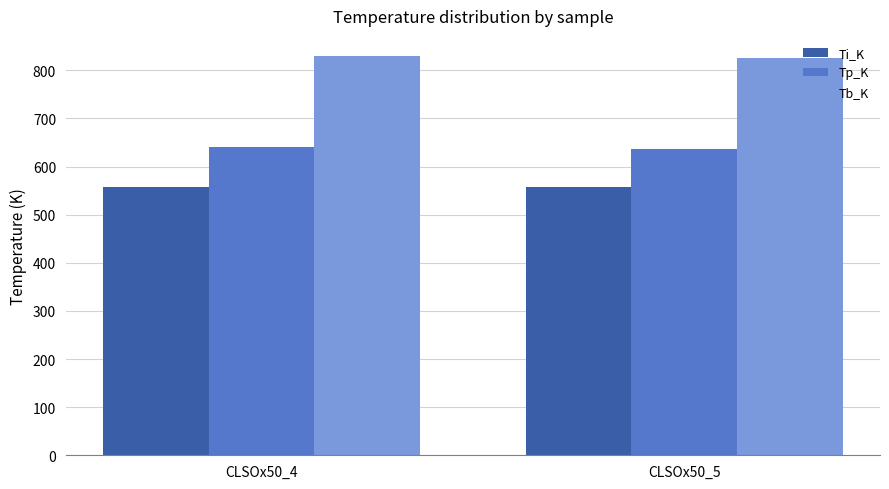

What is the spread (max minus min) of values at CLSOx50_4?

271.9